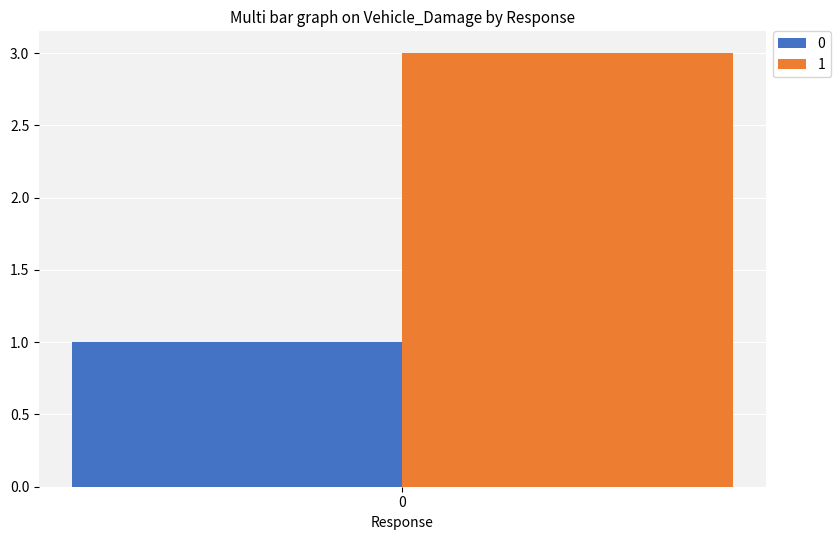

The 0 series shows 2 at 0. True or false?

False